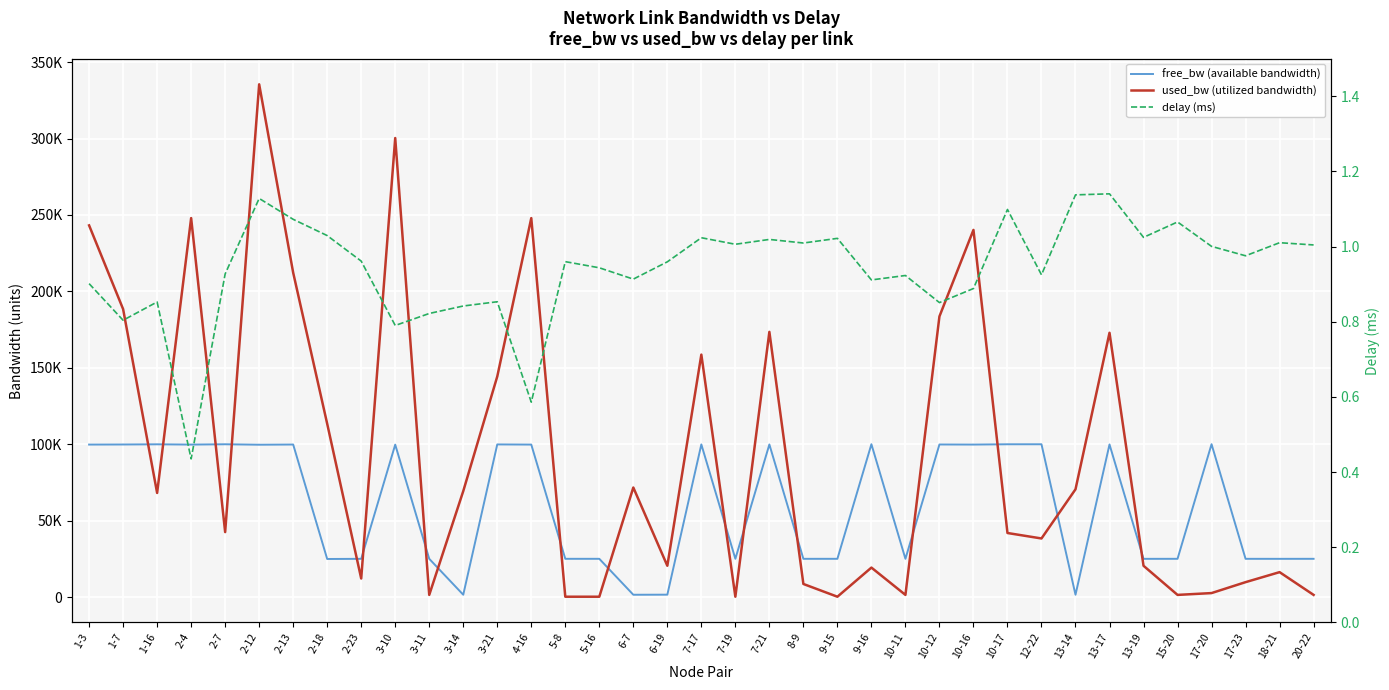

How many data points in free_bw (available bandwidth) are less than 99663?

18